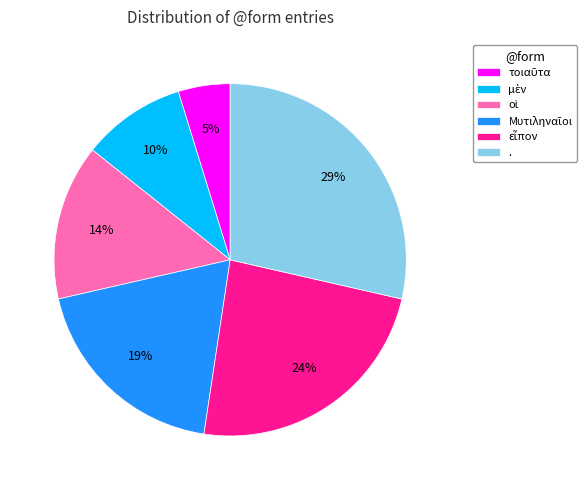

Is there a majority slice in this chart?

No